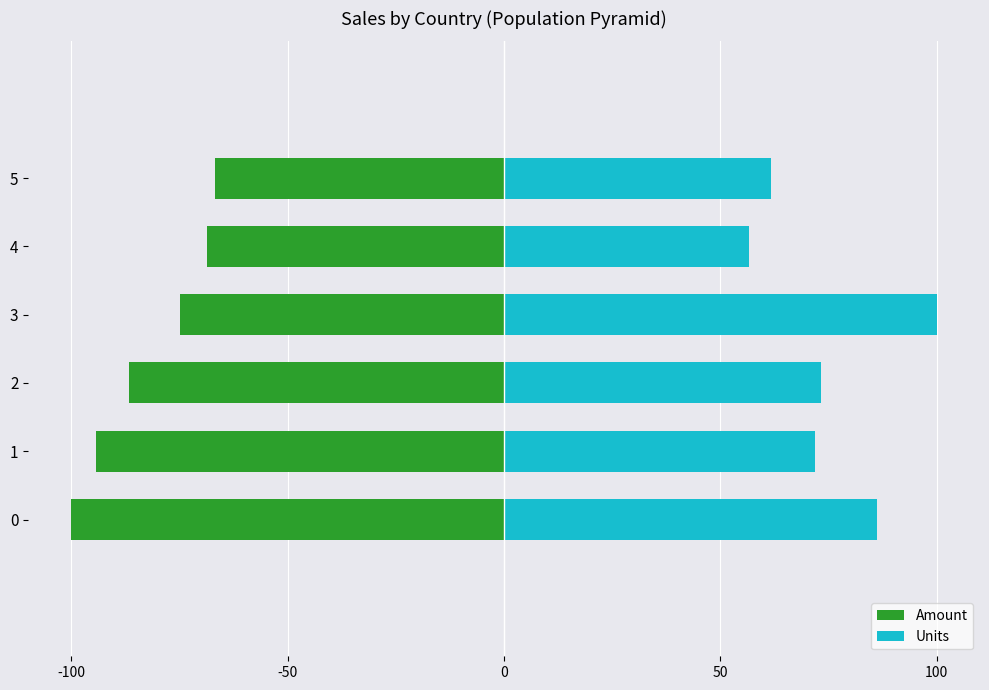

At how many categories does at least one series exceed -9?

6